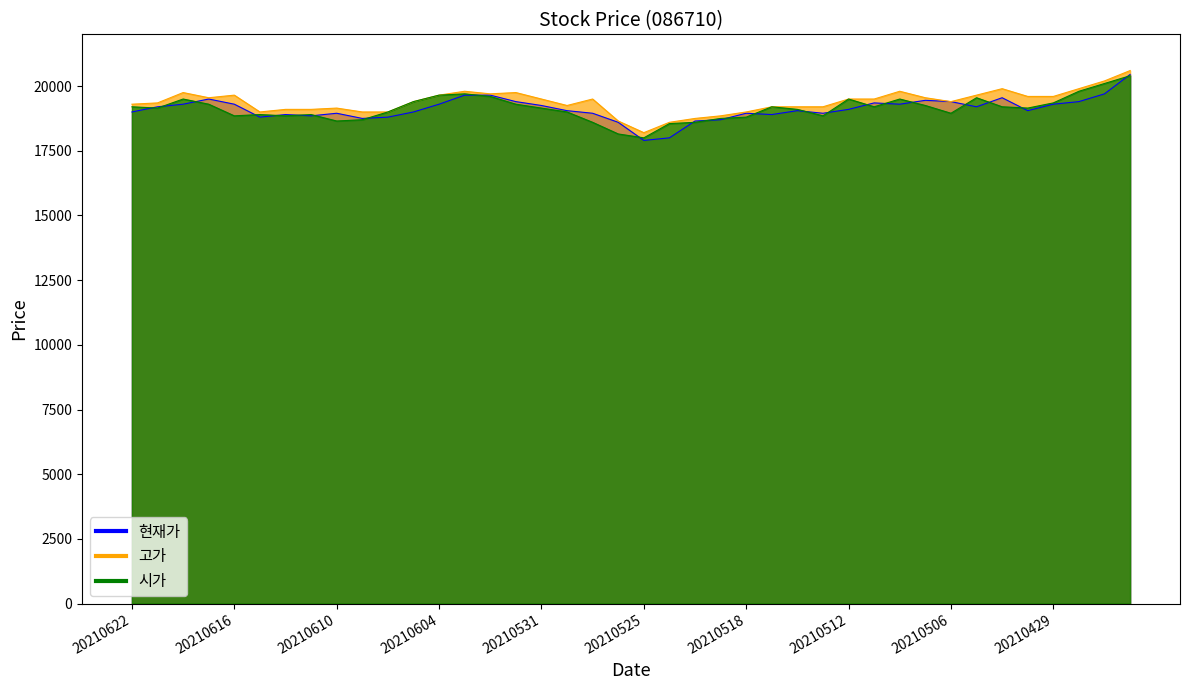

Reading left to right, transcribe all the data shown in this chart.

현재가: 19000	19200	19300	19500	19300	18800	18900	18850	18950	18750	18800	19000	19300	19650	19650	19400	19250	19050	18950	18600	17900	18000	18650	18700	18950	18900	19050	18950	19100	19350	19300	19450	19400	19200	19550	19050	19300	19400	19700	20450
고가: 19300	19350	19750	19550	19650	19000	19100	19100	19150	19000	19000	19400	19650	19800	19700	19750	19500	19250	19500	18650	18200	18600	18750	18850	19000	19200	19200	19200	19500	19500	19800	19550	19400	19650	19900	19600	19600	19900	20200	20600
시가: 19200	19150	19500	19300	18850	18900	18850	18900	18650	18700	19000	19400	19650	19700	19600	19300	19150	19000	18600	18150	18000	18550	18600	18750	18800	19200	19100	18850	19500	19200	19500	19250	18950	19550	19200	19150	19350	19800	20100	20400